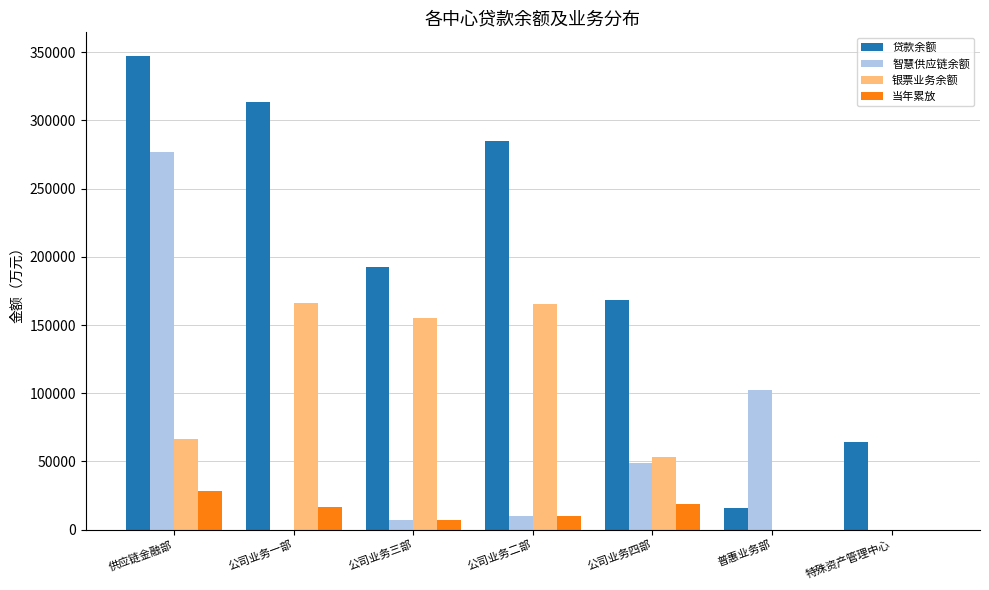

The value of 银票业务余额 at 供应链金融部 is 66230.0. True or false?

True